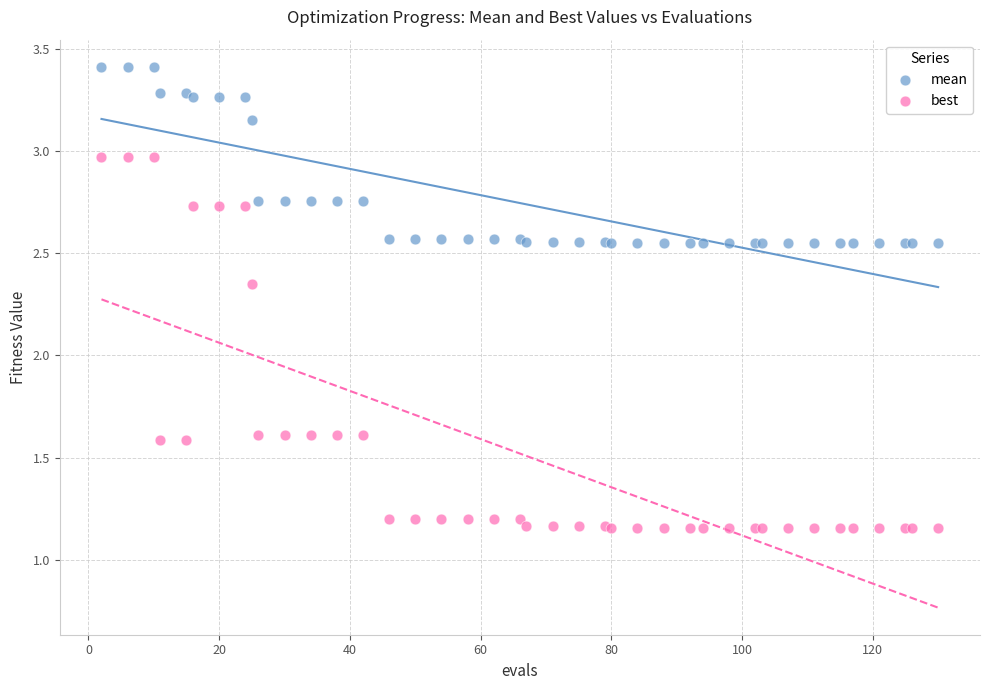

What are all the series names shown in the legend?

mean, best